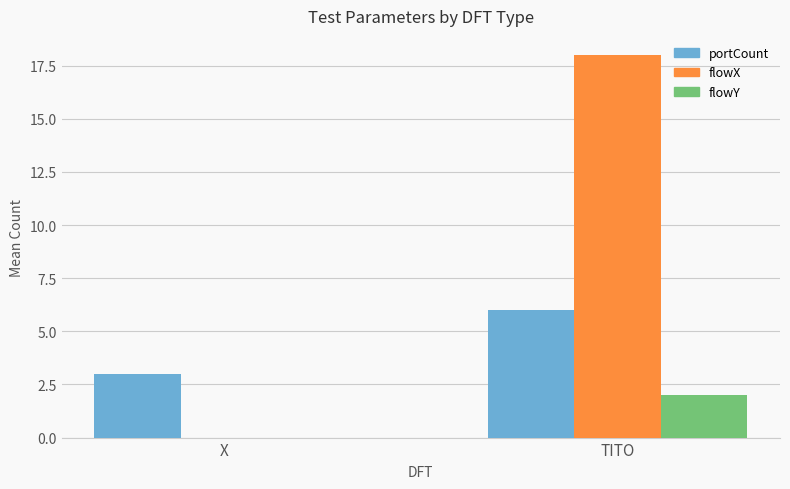

Is it true that flowX equals 0 at X?

True